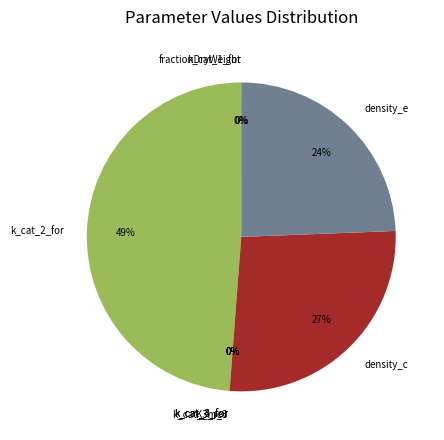

True or false: density_c accounts for 27% of the total.

True